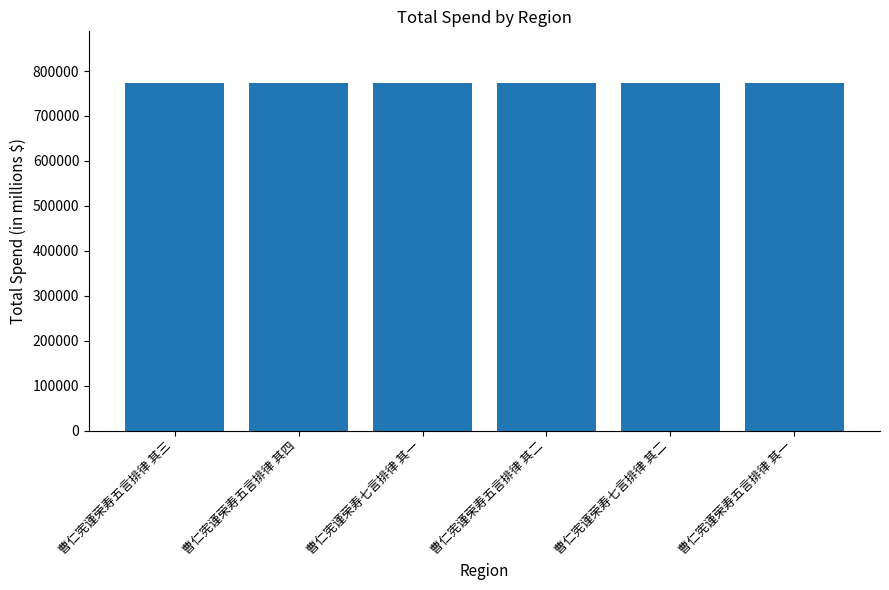

The value at 曹仁宪谨荣寿七言排律 其一 is 1142303. True or false?

False